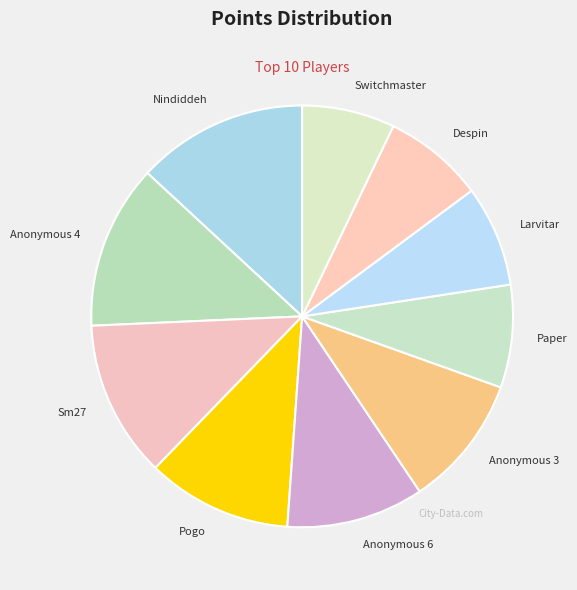

How many segments does this pie chart have?

10